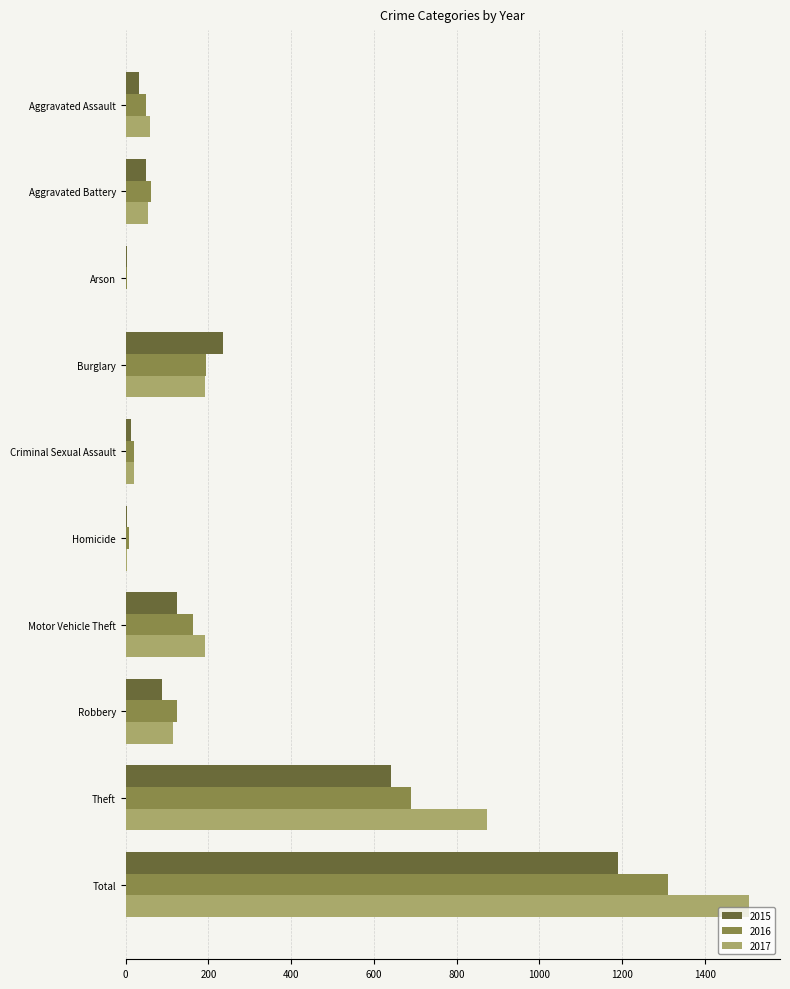

Which series changed the most between Aggravated Assault and Total?

2017